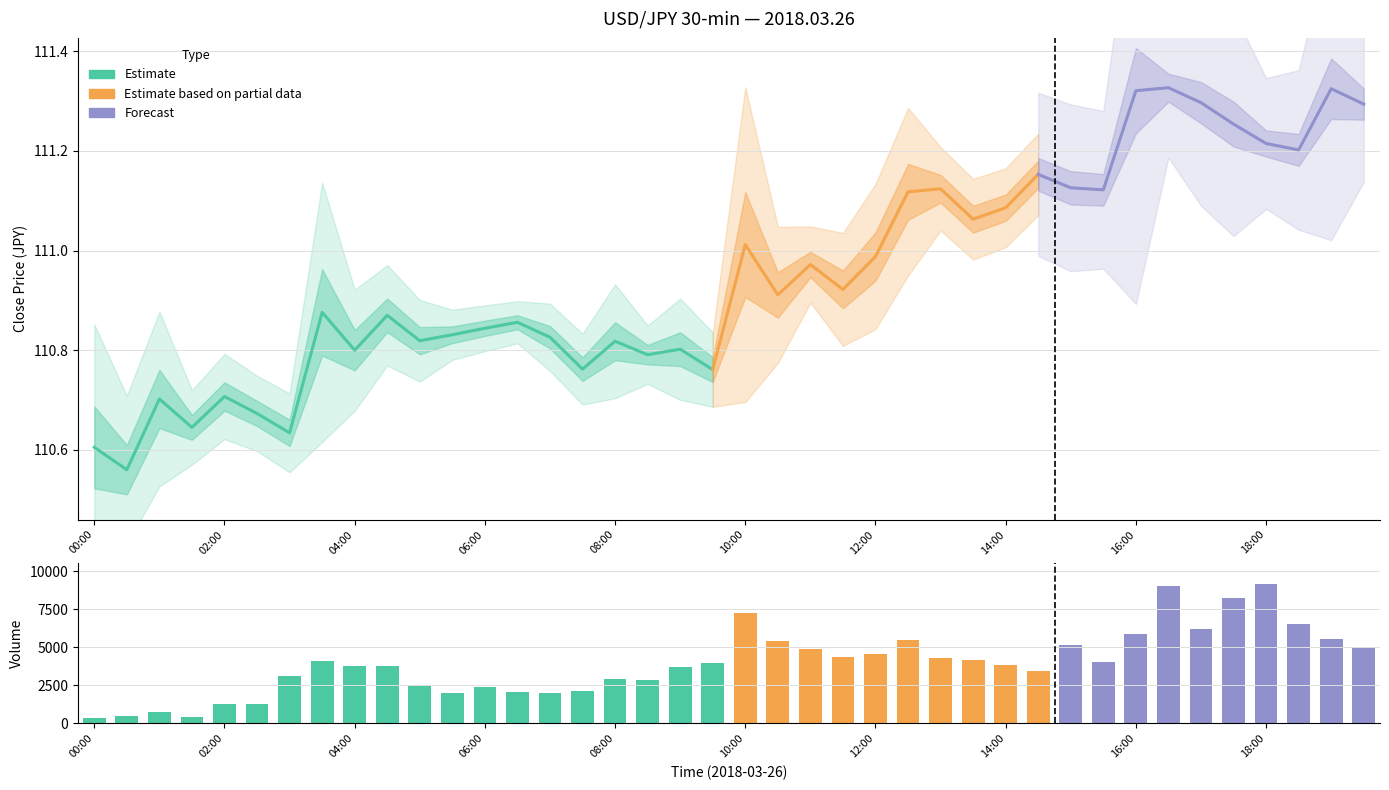

At how many categories does at least one series exceed 2285?

30